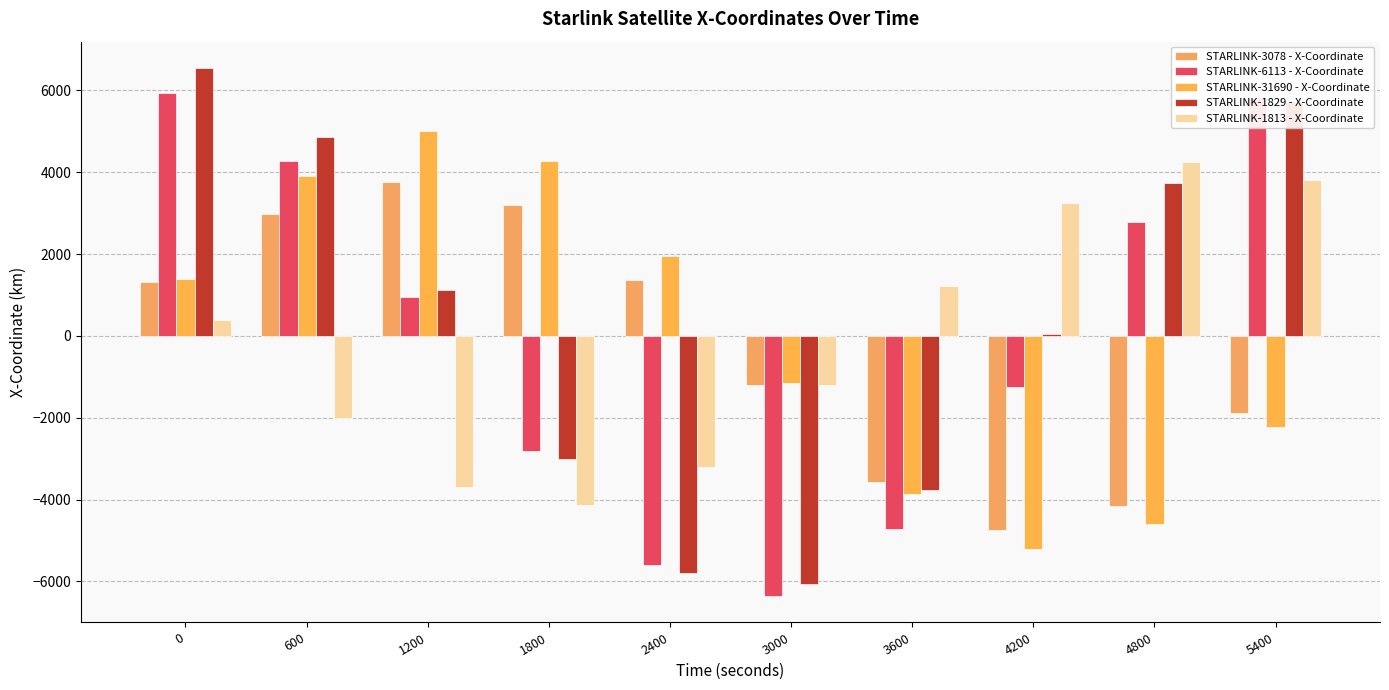

At which category does the chart reach its minimum across all series?

3000